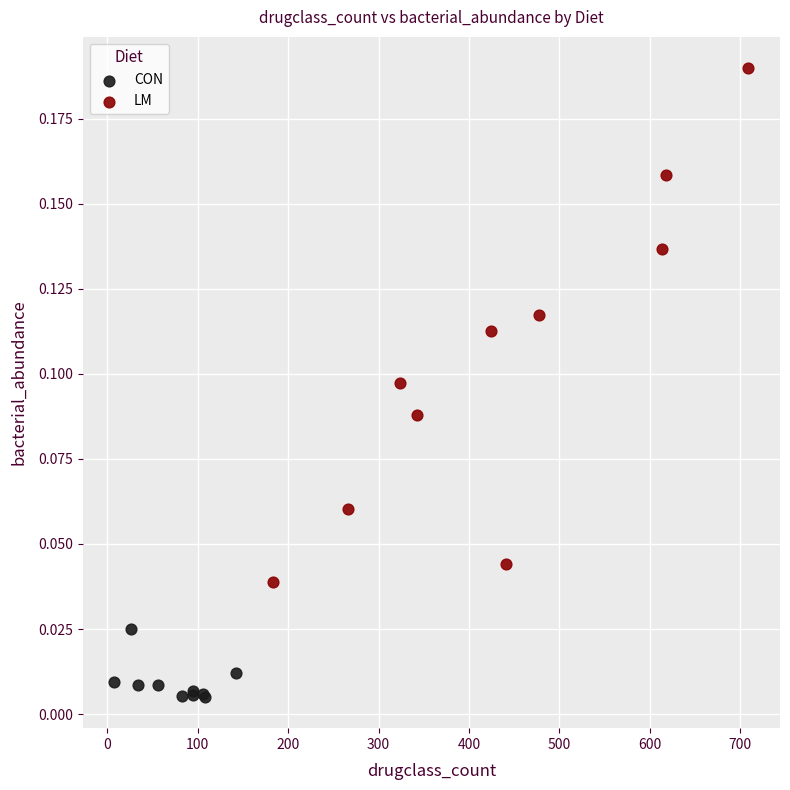

Which series reaches the minimum Y coordinate?

CON